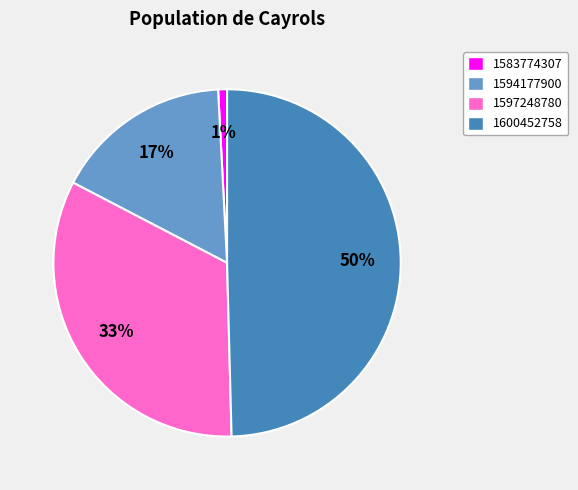

Does 1583774307 represent more than half of the total?

No